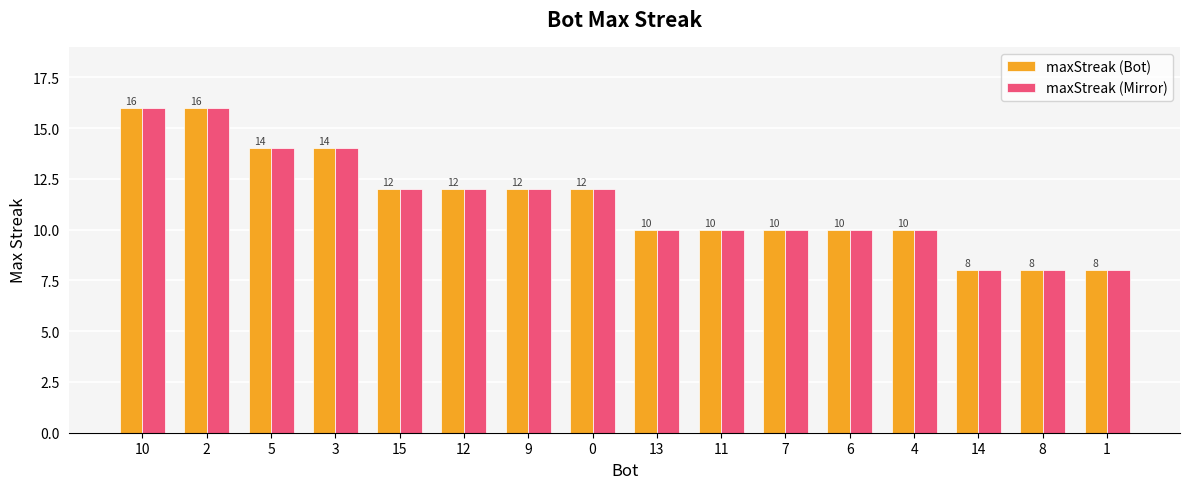

What is the difference between the maximum and minimum values in the maxStreak (Mirror) series?

8